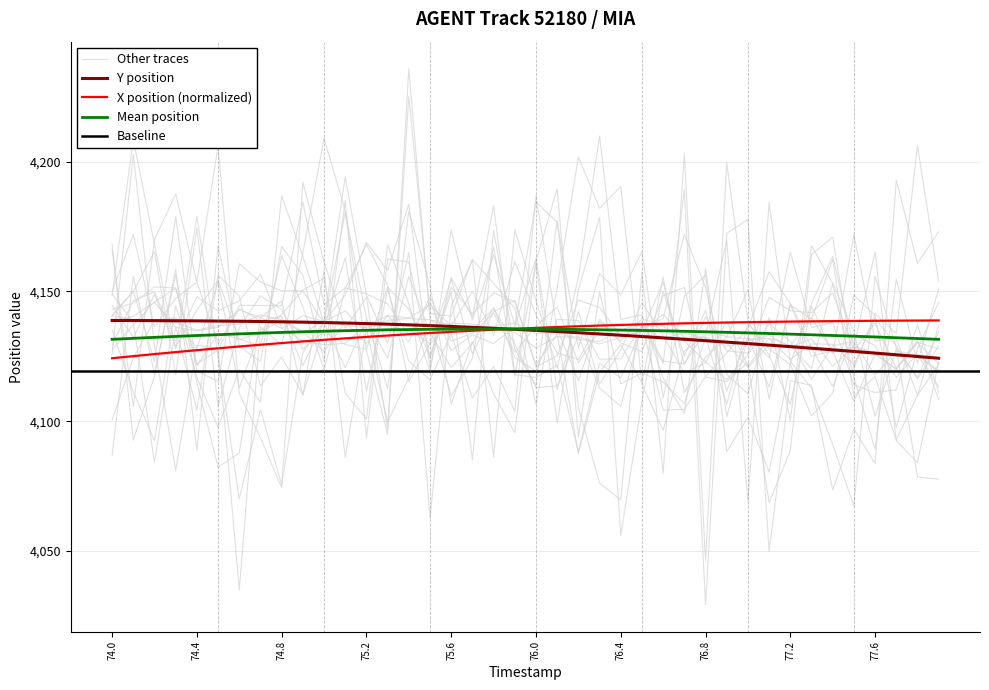

True or false: X has a value of 4134.0 at 75.5.

True